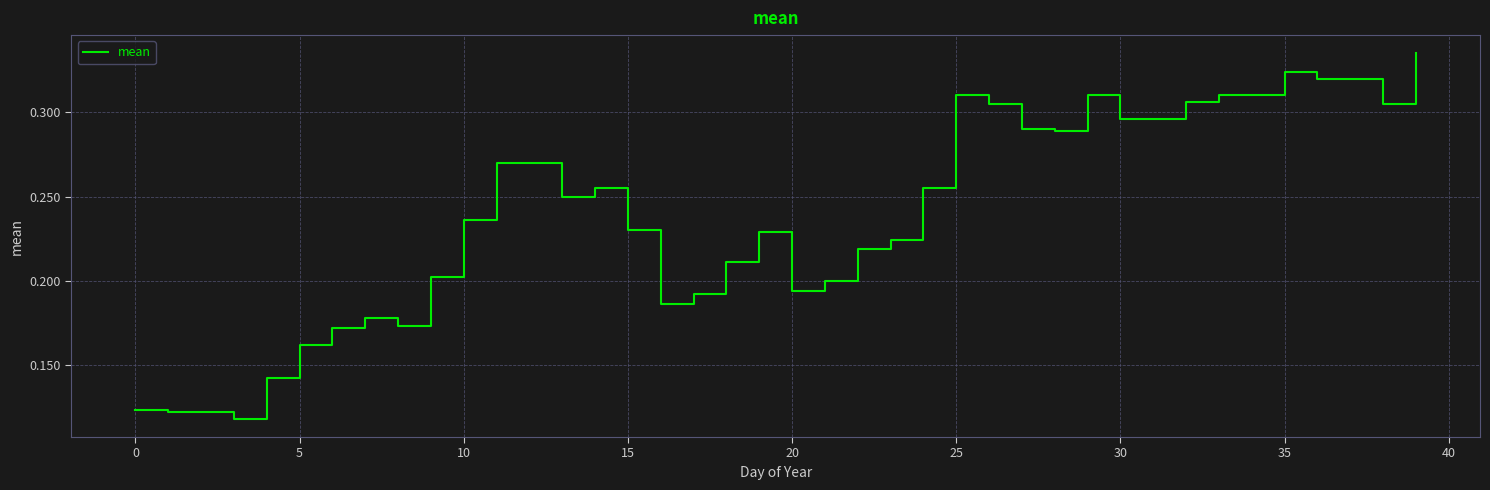

Is it true that the value at 30 is 0.4?

False